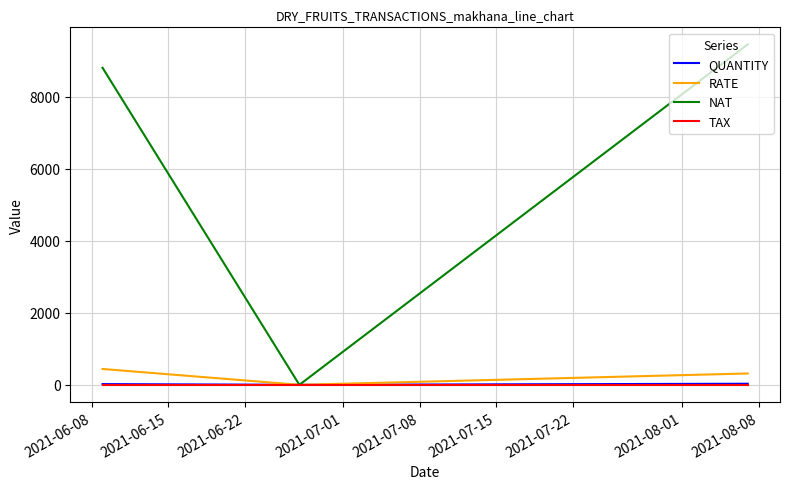

Which series has the largest total across all categories?

NAT